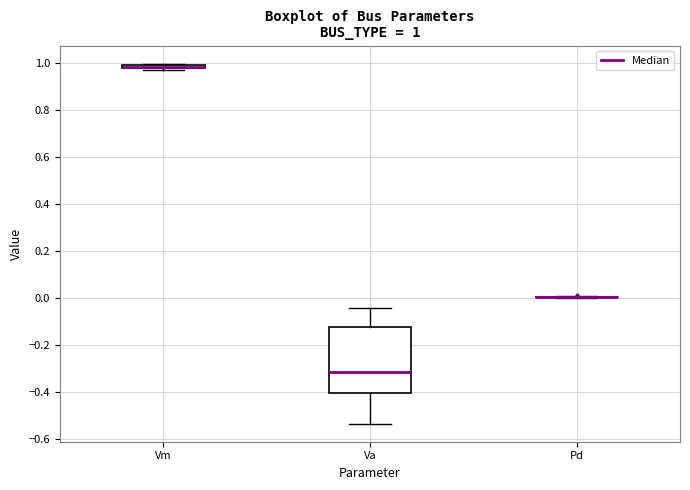

Which box is the tallest, from its lower edge to its upper edge?

Va